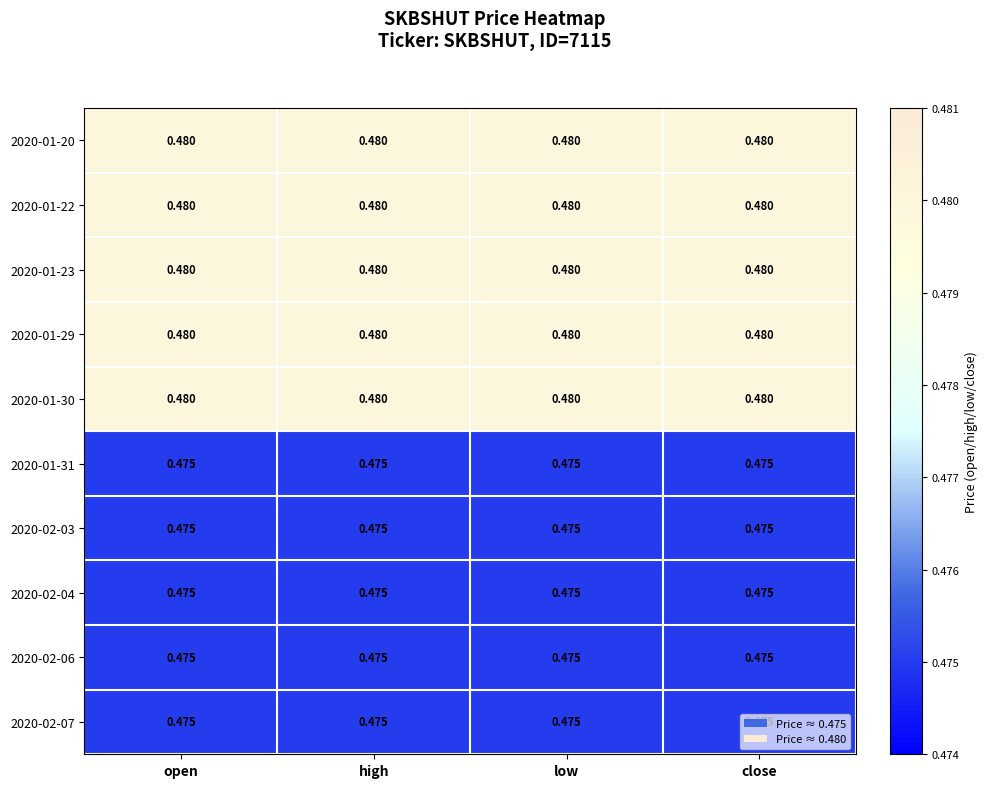

Is the value of 2020-01-29 at high greater than the value of 2020-02-06 at close?

Yes